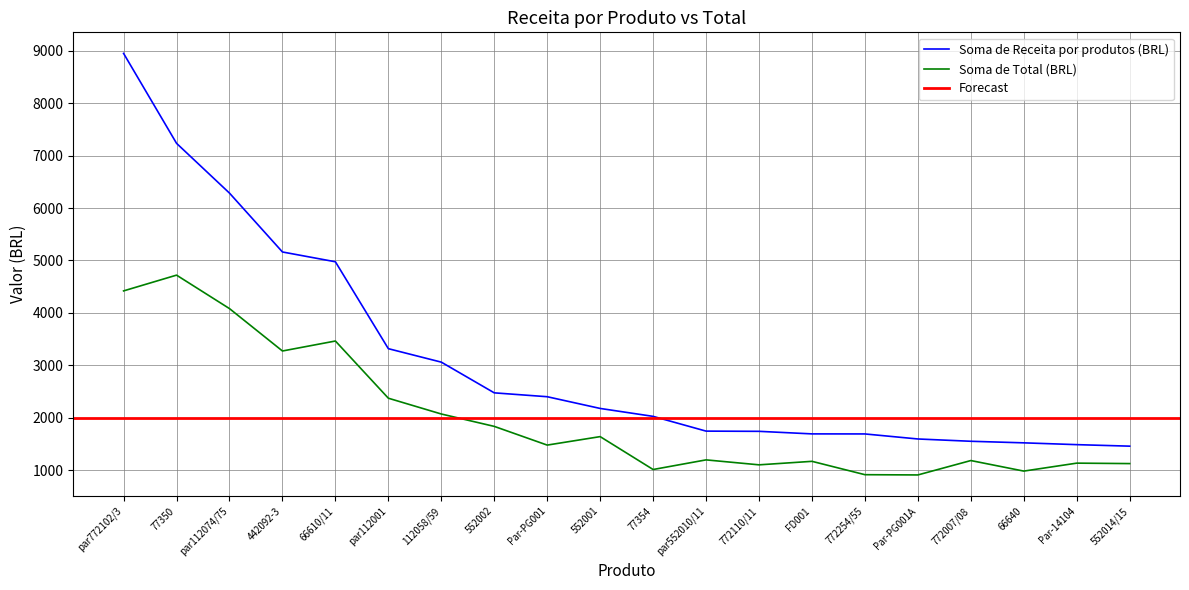

Rank the series by their average value, from highest to lowest.

Soma de Receita por produtos (BRL), Soma de Total (BRL)